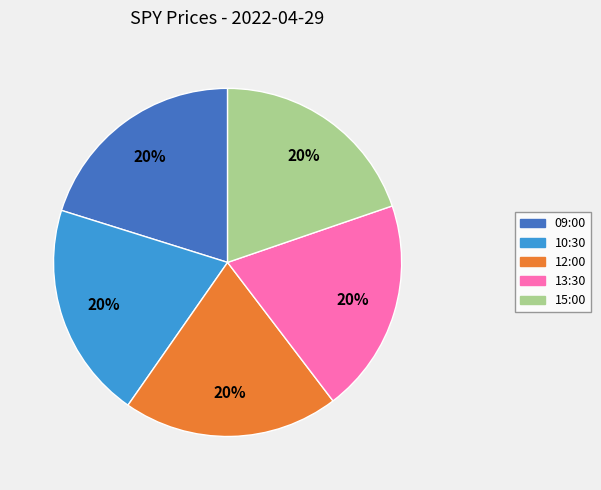

What percentage is the 15:00 slice, to the nearest percent?

20%